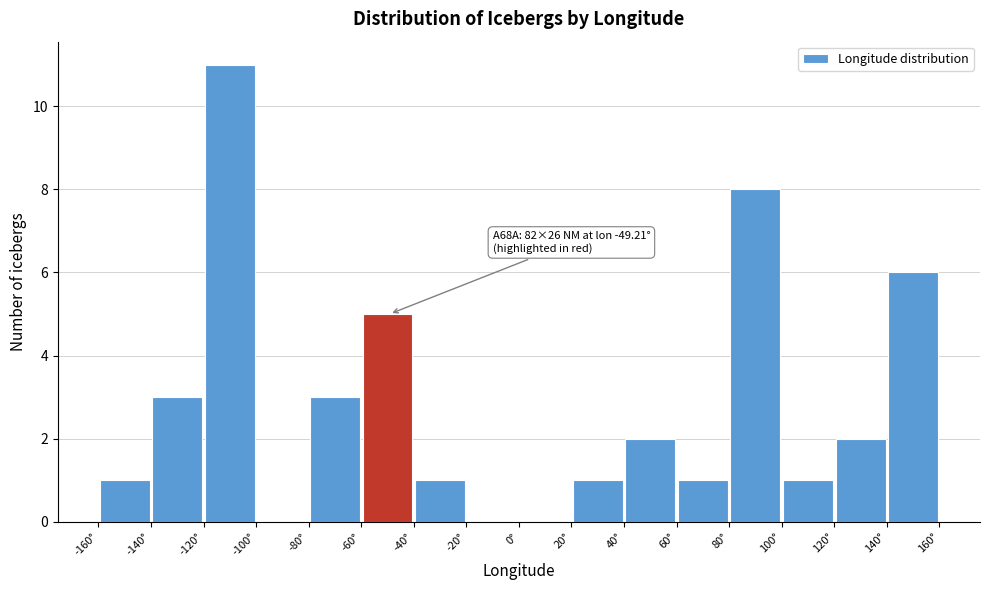

Which range on the x-axis has the tallest bar?

-120 to -100